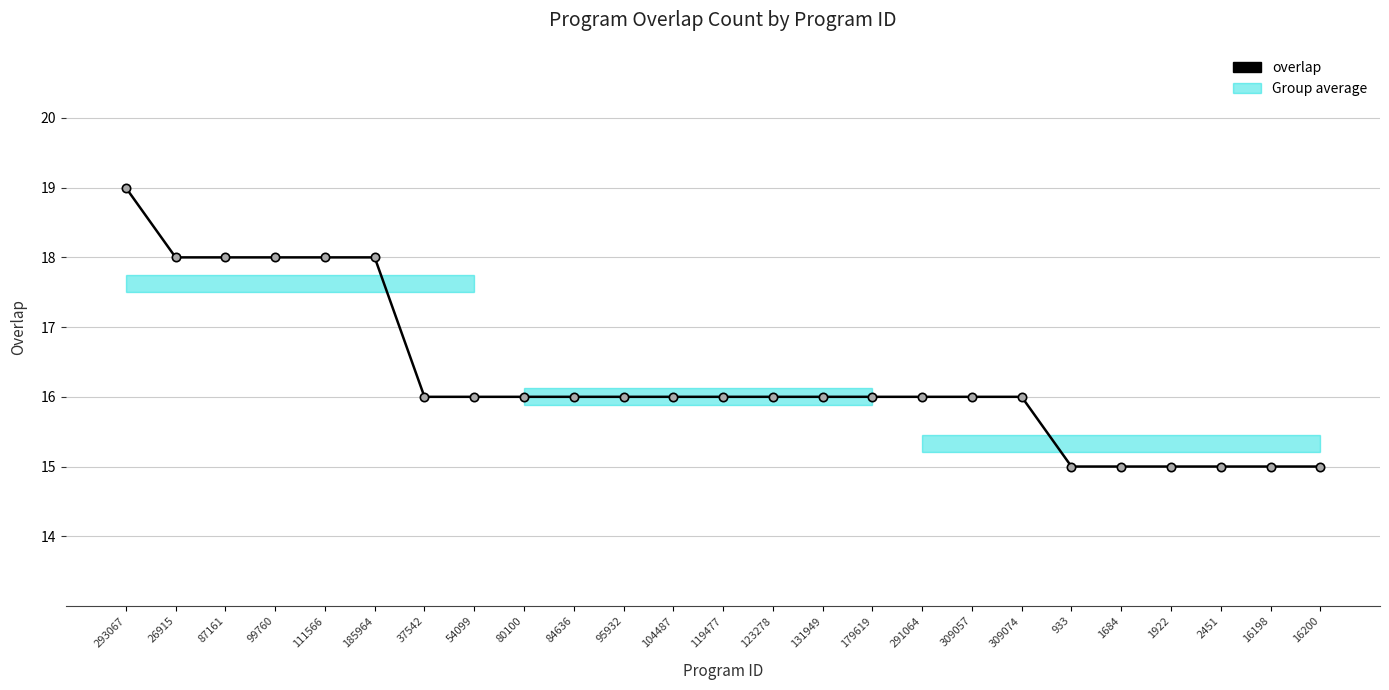

Approximately how many times larger is the value at 26915 compared to 933?

1.2